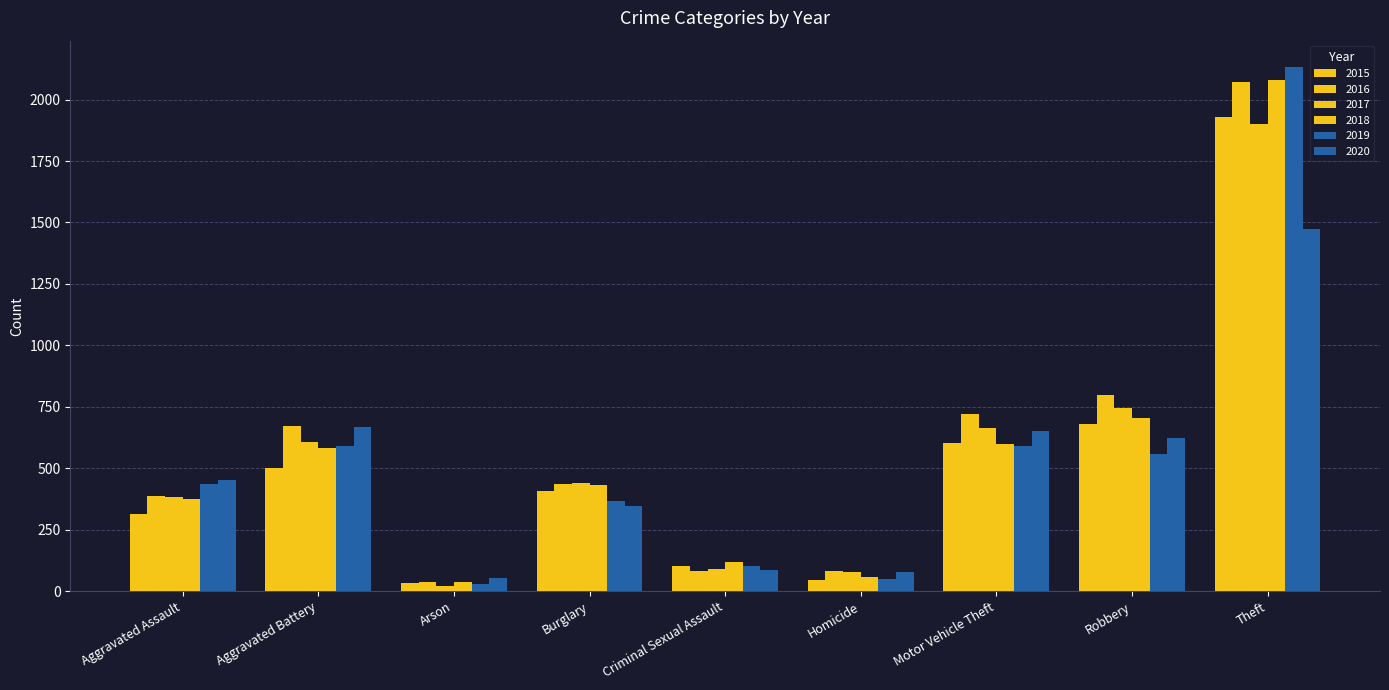

Rank the series at Aggravated Assault from highest to lowest value.

2020, 2019, 2016, 2017, 2018, 2015